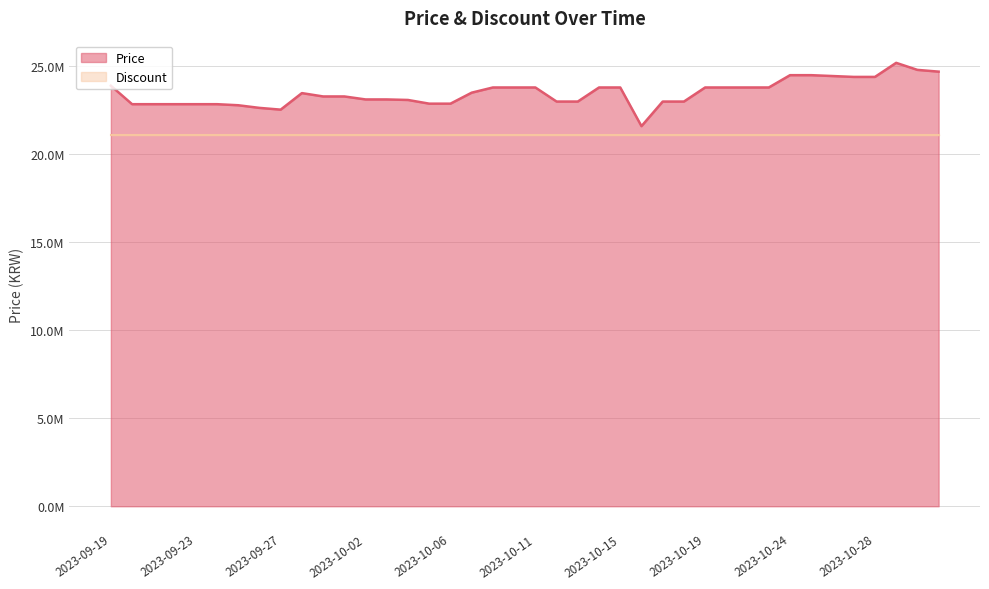

Reading left to right, what are all the values shown in this chart?

23899000	22850000	22850000	22850000	22850000	22850000	22790000	22640000	22540000	23480000	23290000	23290000	23120000	23120000	23090000	22880000	22880000	23504600	23800000	23800000	23800000	23000000	23000000	23800000	23800000	21601620	23000000	23000000	23800000	23800000	23800000	23800000	24499000	24499000	24450000	24400000	24400000	25200000	24800000	24700000